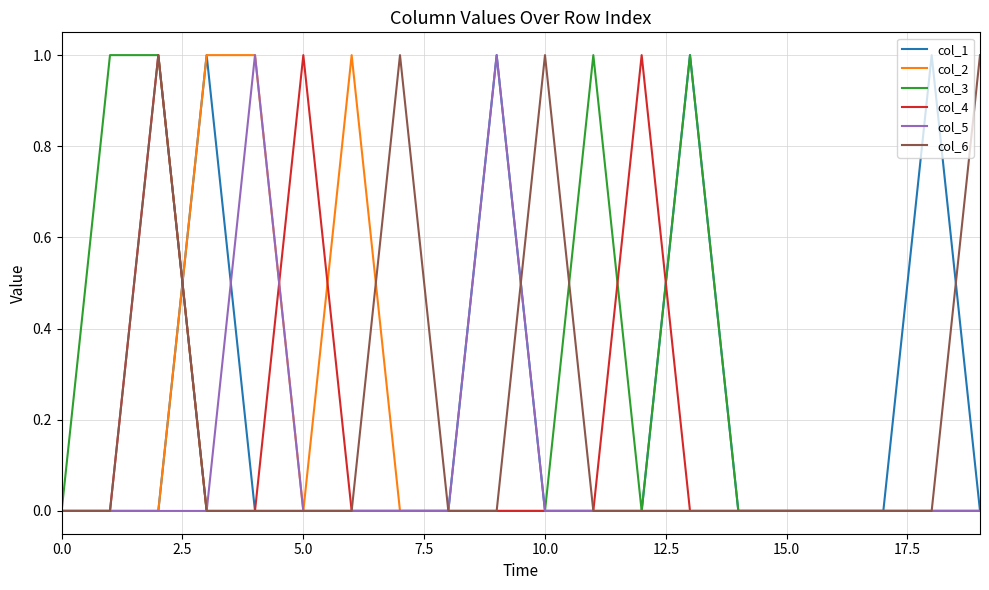

Is this an area chart (filled region under the line)?

No